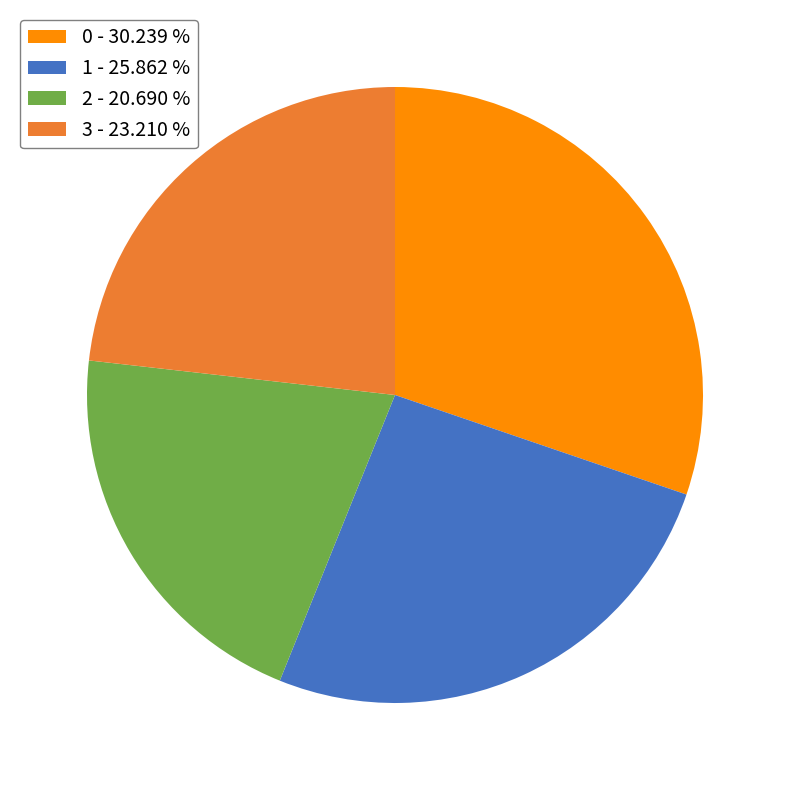

Does 1 account for over 50% of the chart?

No